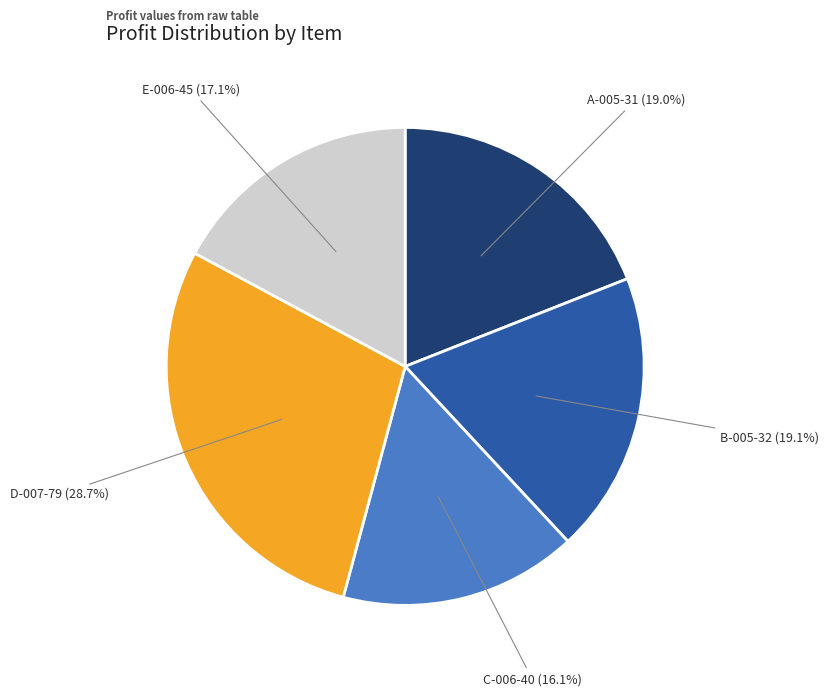

Is there any slice that represents more than half of the pie?

No